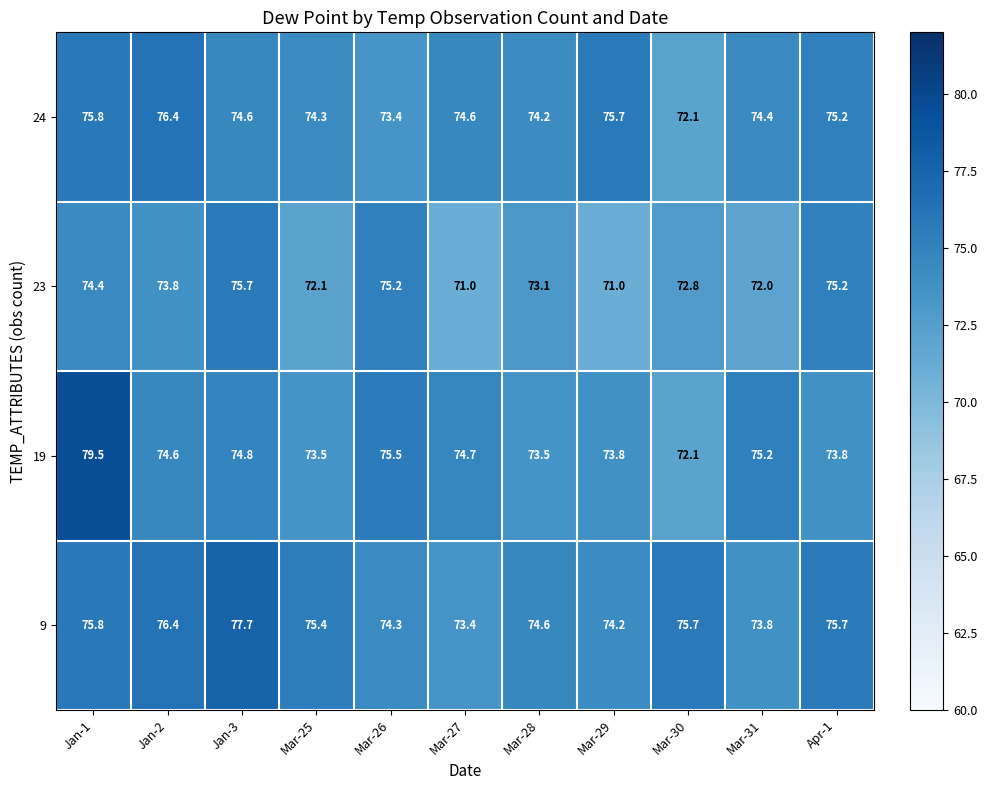

Rank the series at Jan-3 from highest to lowest value.

9, 23, 19, 24